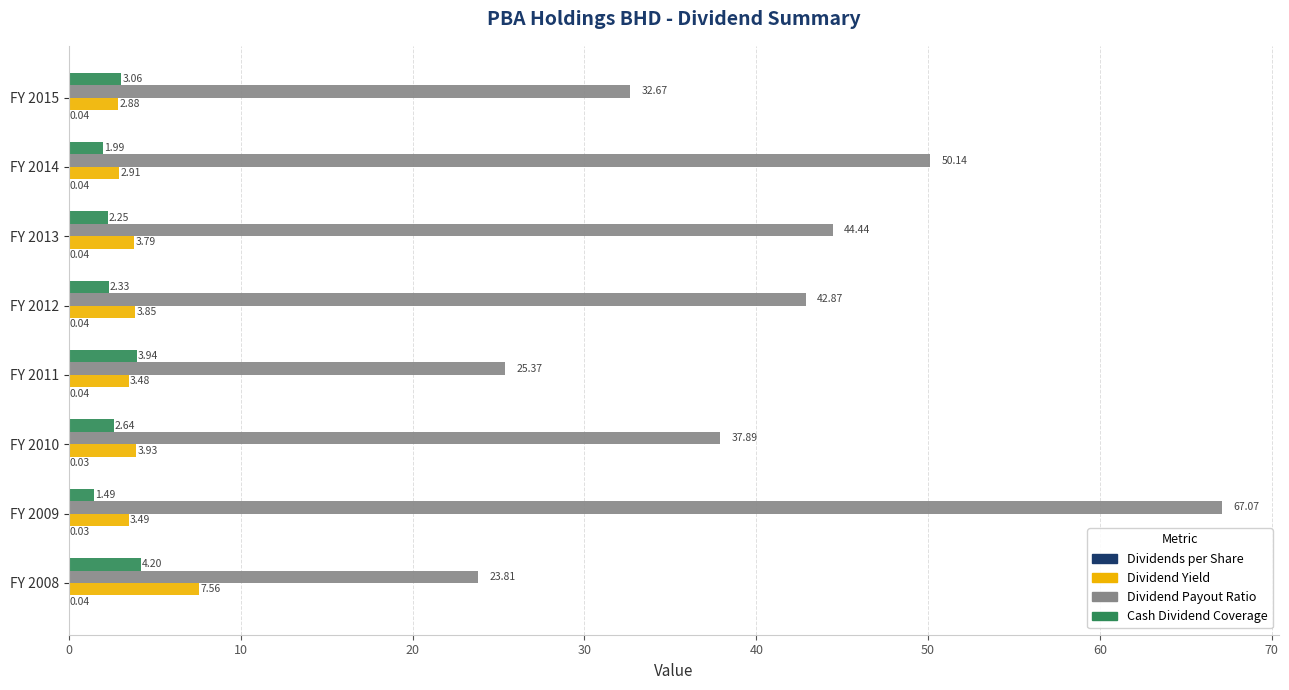

At which category is the sum across all series the highest?

FY 2009